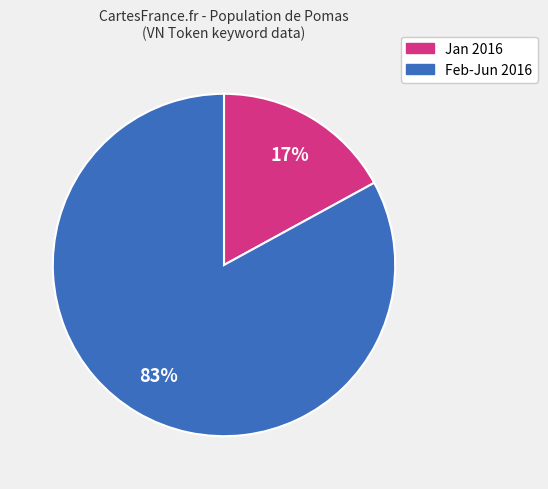

To the nearest percent, what is the difference between the largest and smallest slice percentages?

66%